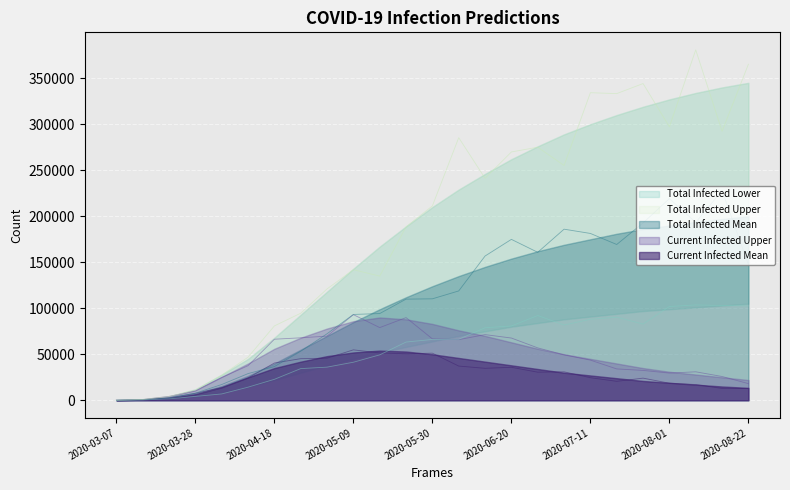

At which label does predicted_total_infected_lower reach its minimum?

2020-03-07